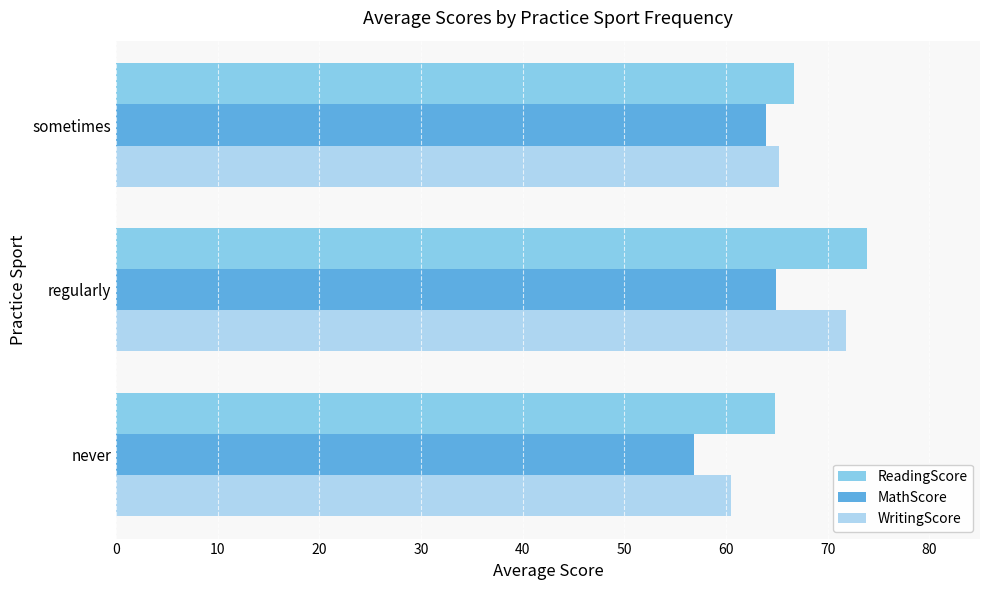

What is the total value across all series at regularly?

210.6